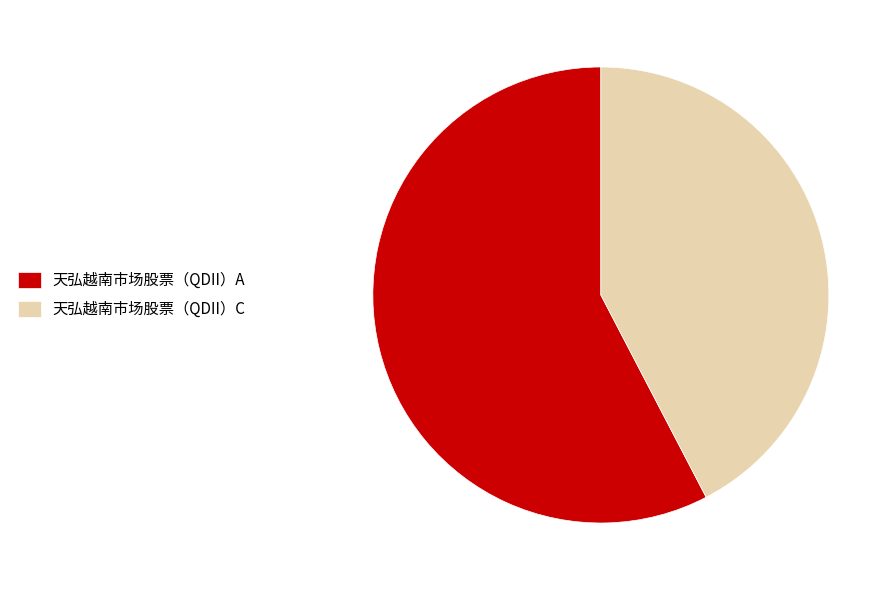

Which slice is the smallest?

天弘越南市场股票（QDII）C